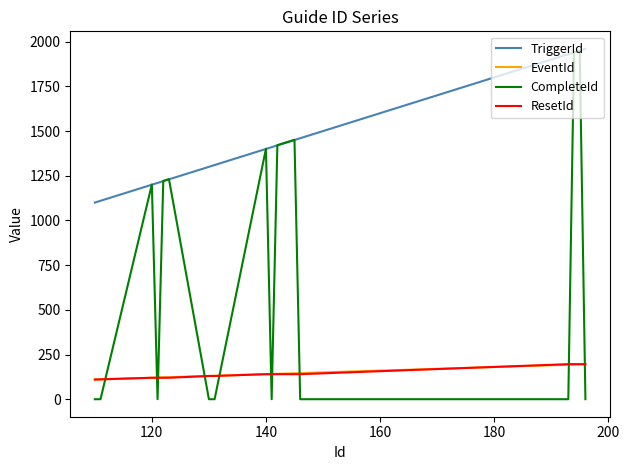

What is the greatest value displayed?

1960